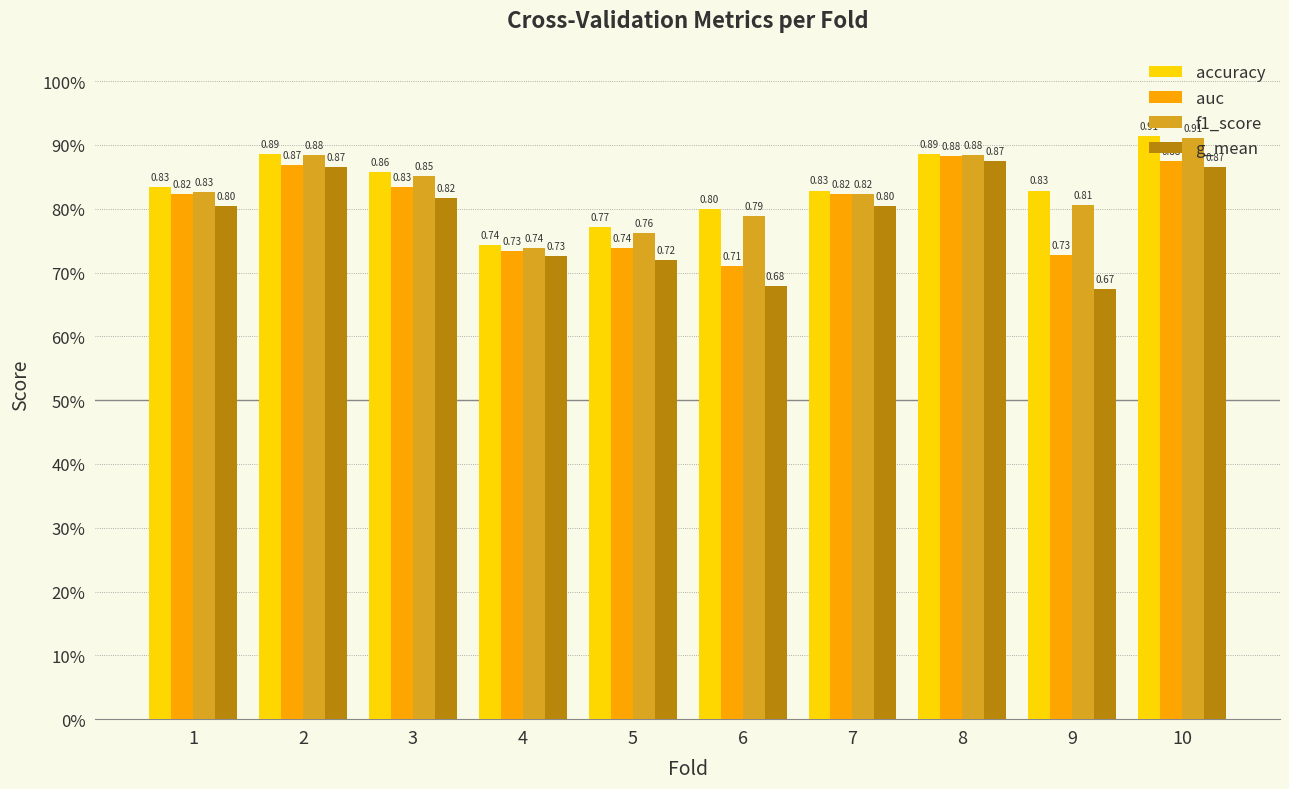

Reading left to right, what are all the values shown in this chart?

accuracy: 1=0.8	2=0.9	3=0.9	4=0.7	5=0.8	6=0.8	7=0.8	8=0.9	9=0.8	10=0.9
auc: 1=0.8	2=0.9	3=0.8	4=0.7	5=0.7	6=0.7	7=0.8	8=0.9	9=0.7	10=0.9
f1_score: 1=0.8	2=0.9	3=0.9	4=0.7	5=0.8	6=0.8	7=0.8	8=0.9	9=0.8	10=0.9
g_mean: 1=0.8	2=0.9	3=0.8	4=0.7	5=0.7	6=0.7	7=0.8	8=0.9	9=0.7	10=0.9